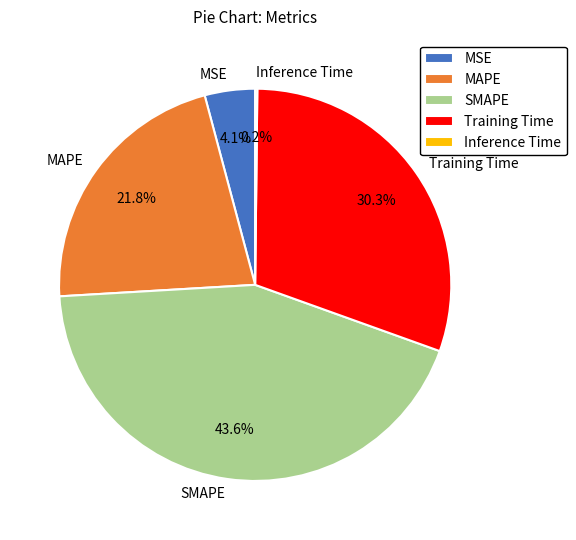

What portion of the pie excludes Training Time?

69.7%